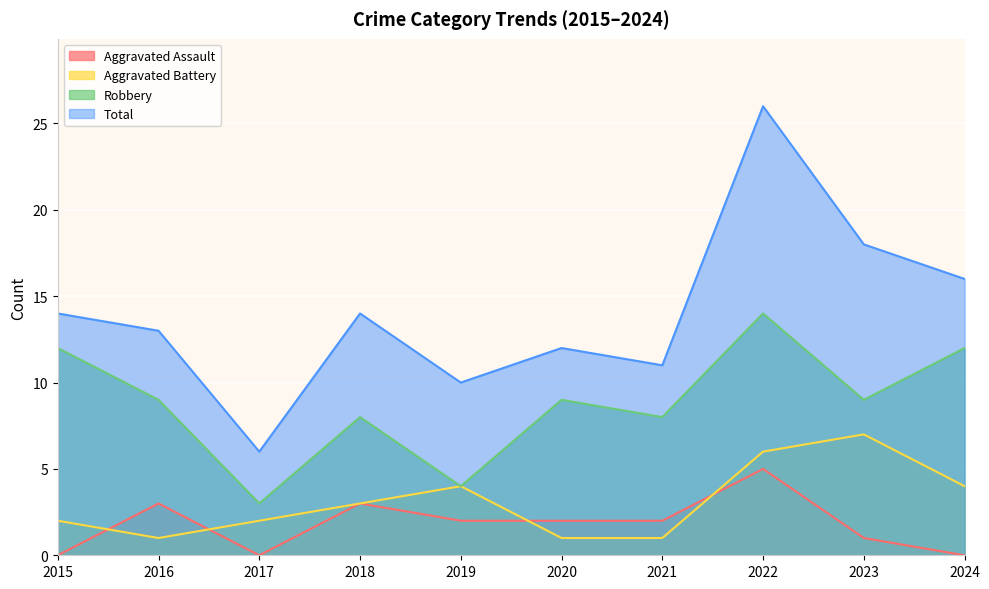

What is the difference between the maximum and minimum values in the Aggravated Battery series?

6